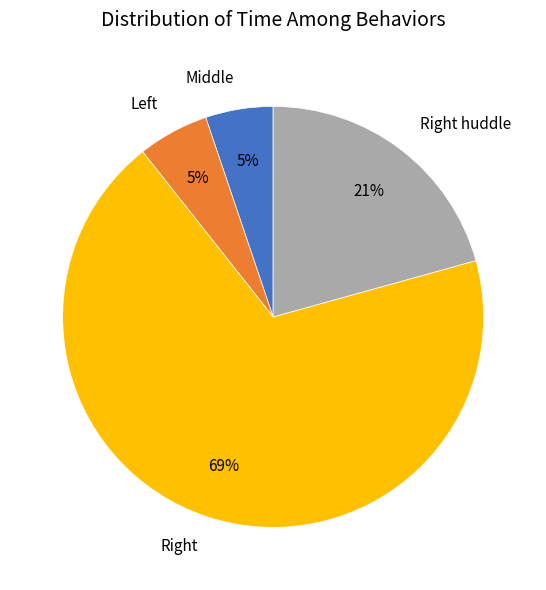

To the nearest percent, what is the average slice percentage?

25%